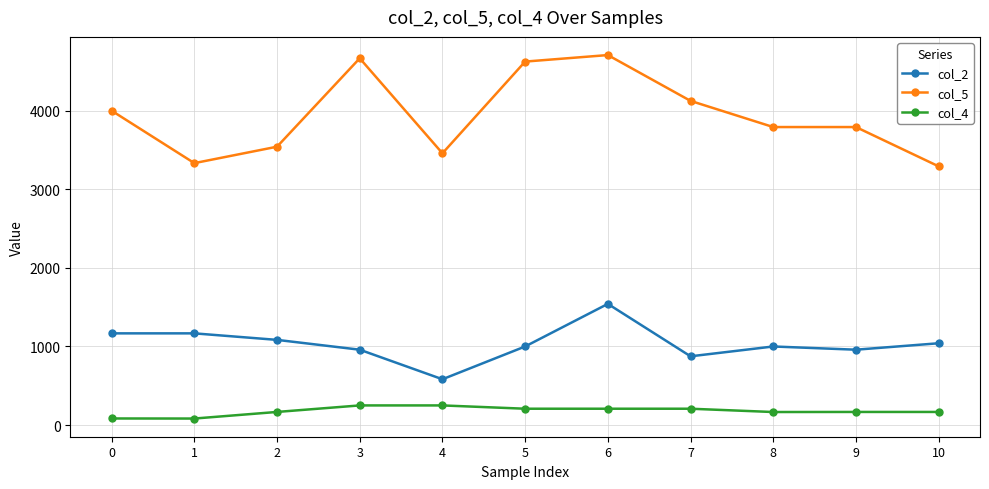

At which category does col_5 reach its first local peak?

3